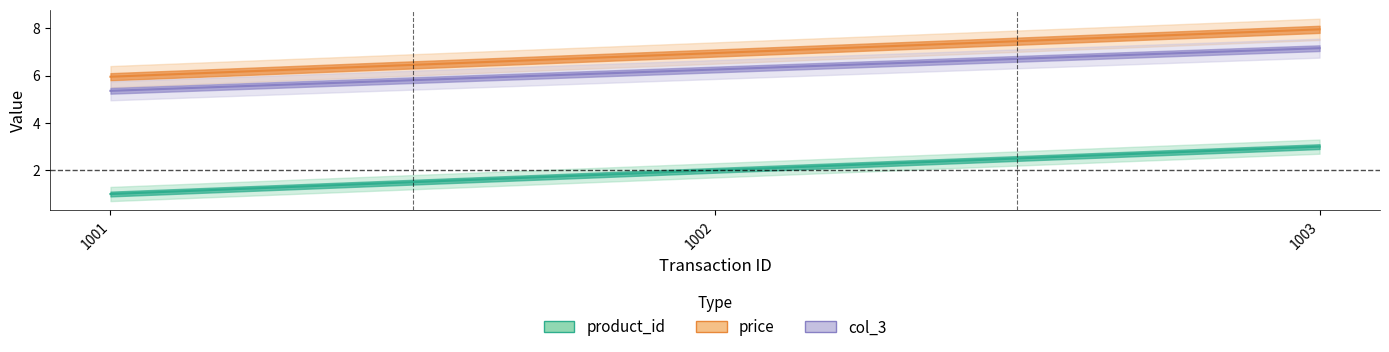

How many lines are shown in the chart?

3